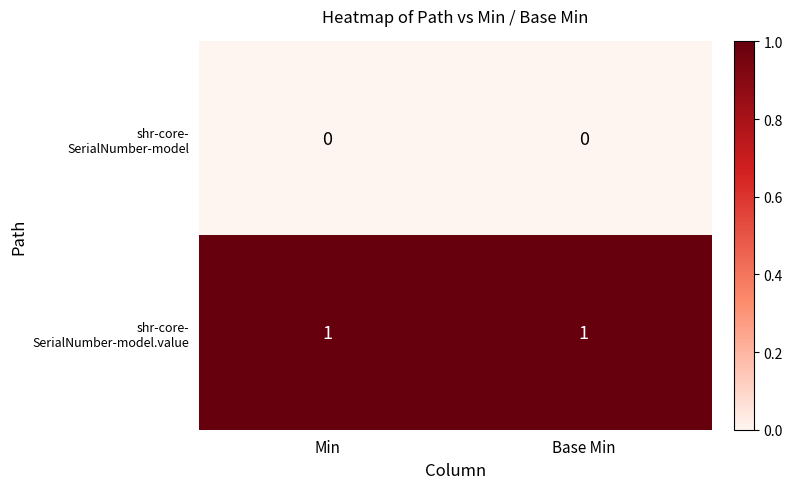

Rank the series by their maximum value, from highest to lowest.

shr-core- SerialNumber-model.value, shr-core- SerialNumber-model